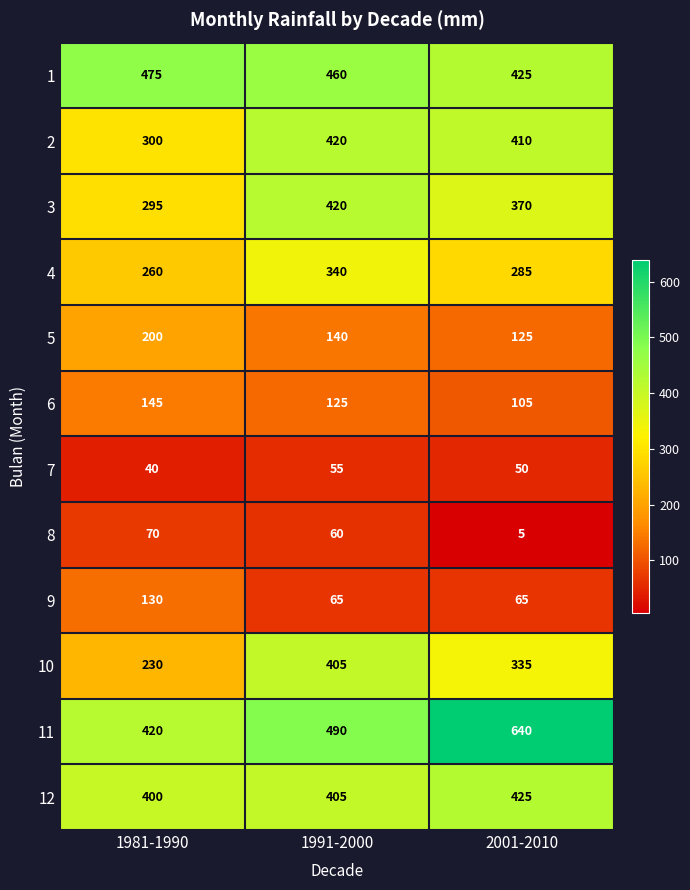

Which series has the largest total across all categories?

11